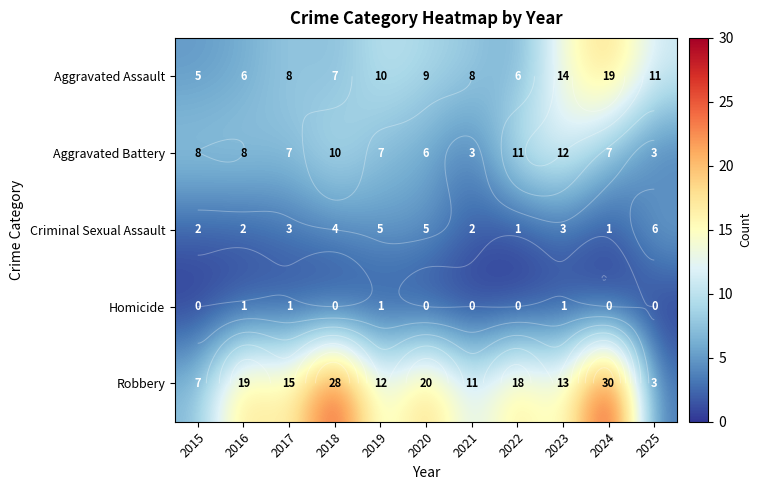

Which series changed the most between 2019 and 2023?

Aggravated Battery